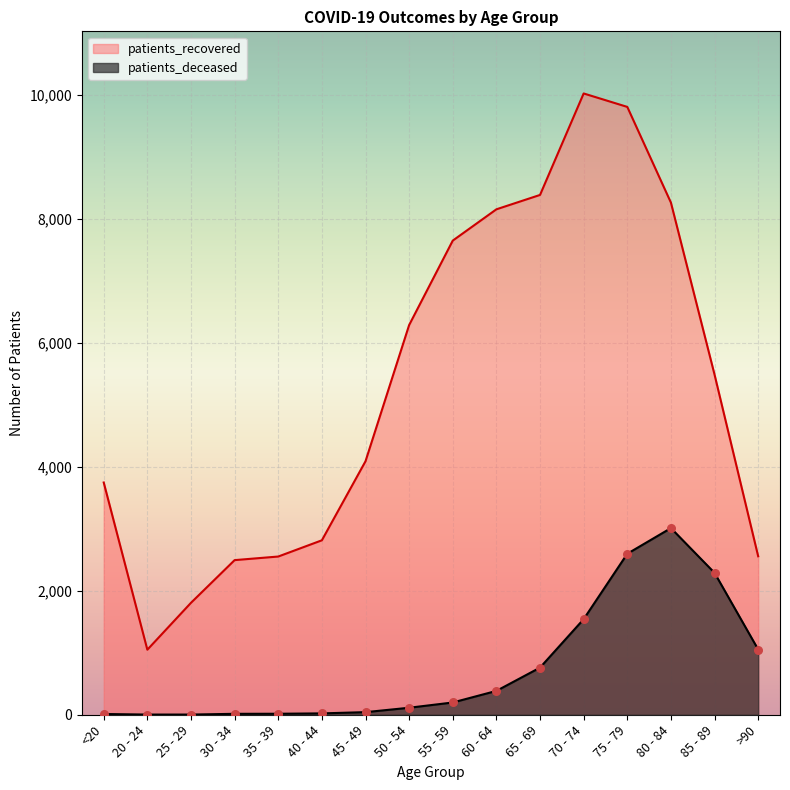

Which series reaches the minimum Y coordinate?

patients_deceased